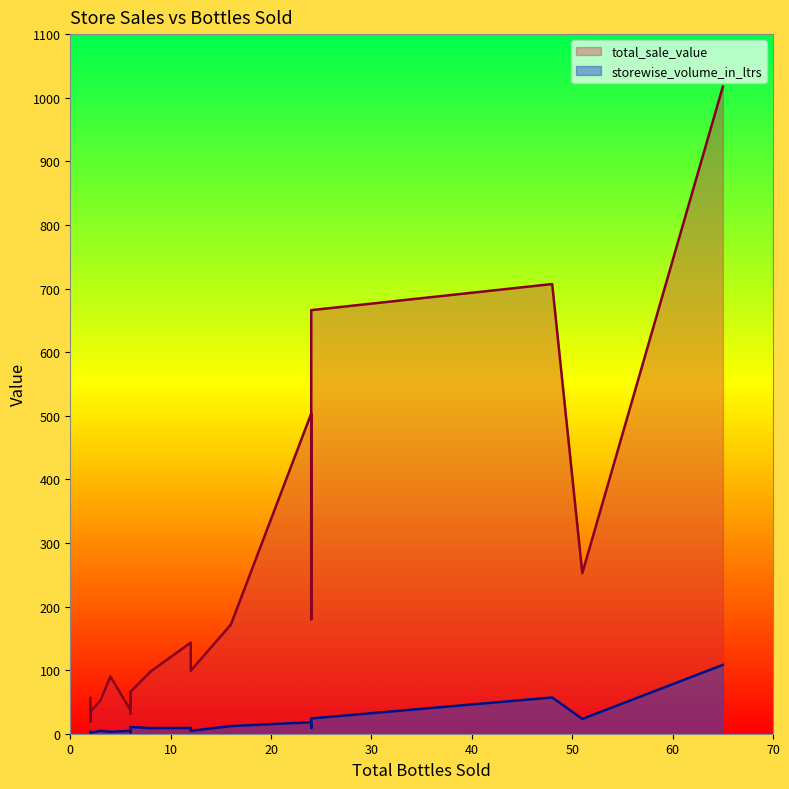

What is the difference between the second highest and minimum values in the storewise_volume_in_ltrs series?

55.5